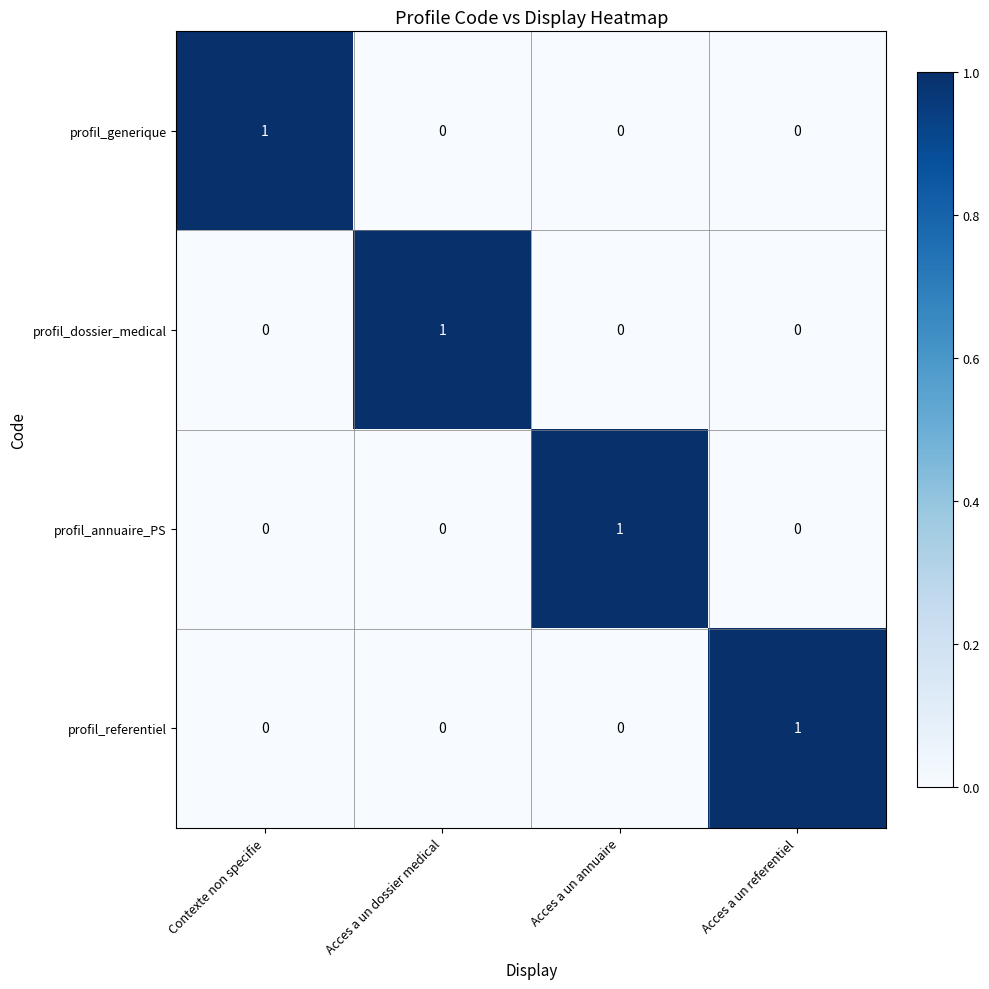

Reading right to left, transcribe all the data shown in this chart.

profil_generique: Acces a un referentiel=0	Acces a un annuaire=0	Acces a un dossier medical=0	Contexte non specifie=1
profil_dossier_medical: Acces a un referentiel=0	Acces a un annuaire=0	Acces a un dossier medical=1	Contexte non specifie=0
profil_annuaire_PS: Acces a un referentiel=0	Acces a un annuaire=1	Acces a un dossier medical=0	Contexte non specifie=0
profil_referentiel: Acces a un referentiel=1	Acces a un annuaire=0	Acces a un dossier medical=0	Contexte non specifie=0